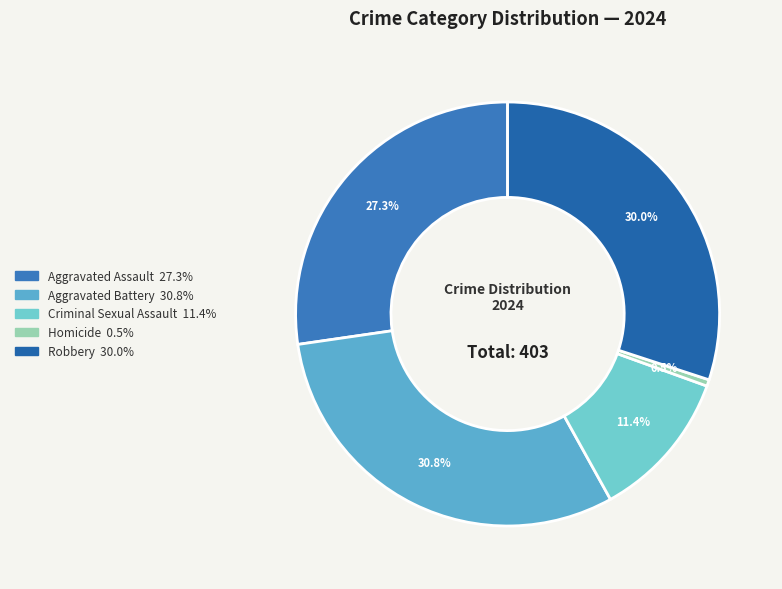

Rank the categories by value from highest to lowest.

Aggravated Battery, Robbery, Aggravated Assault, Criminal Sexual Assault, Homicide